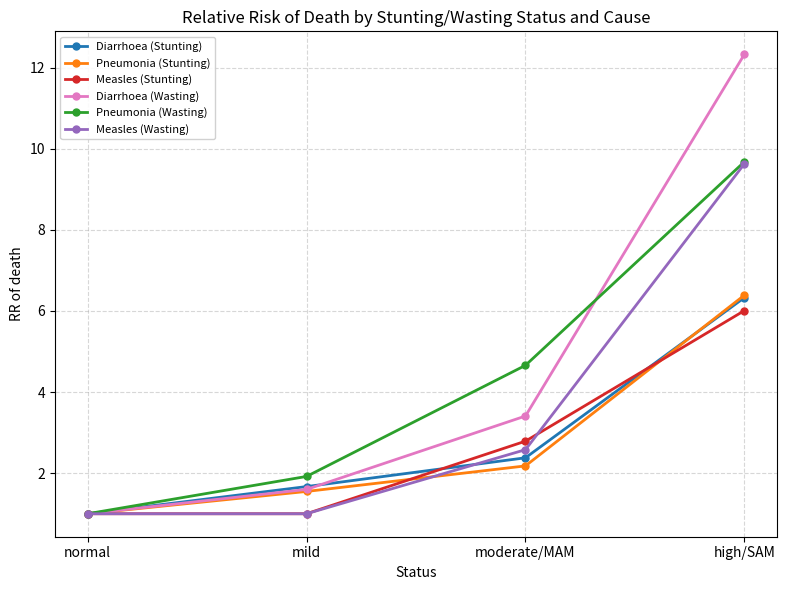

What is the difference between the highest and lowest values at high/SAM?

6.3